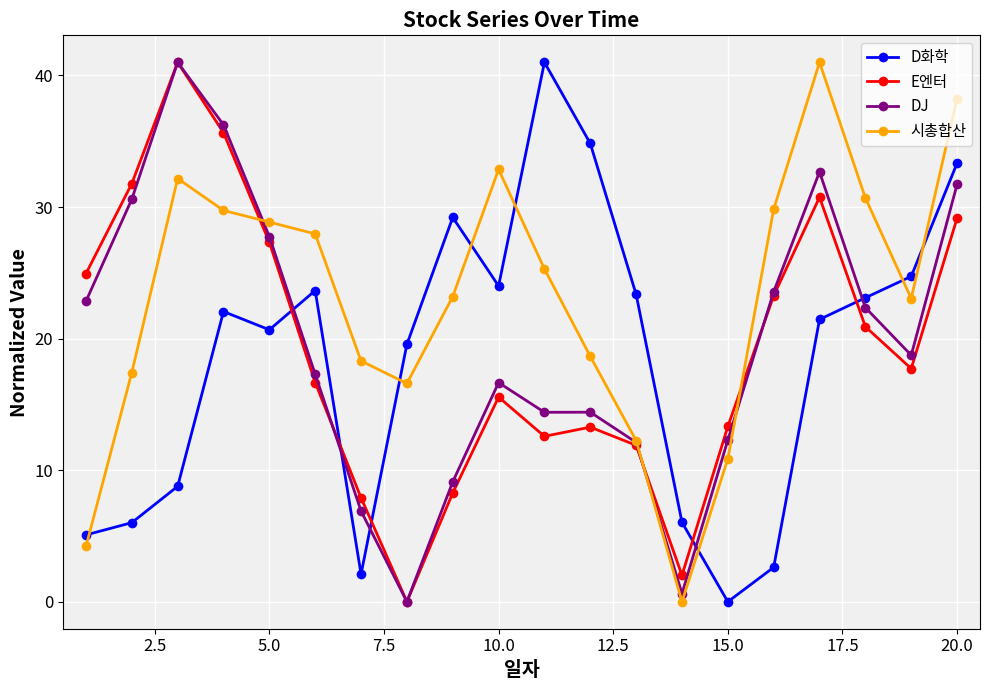

How many times do E엔터 and D화학 cross each other?

5